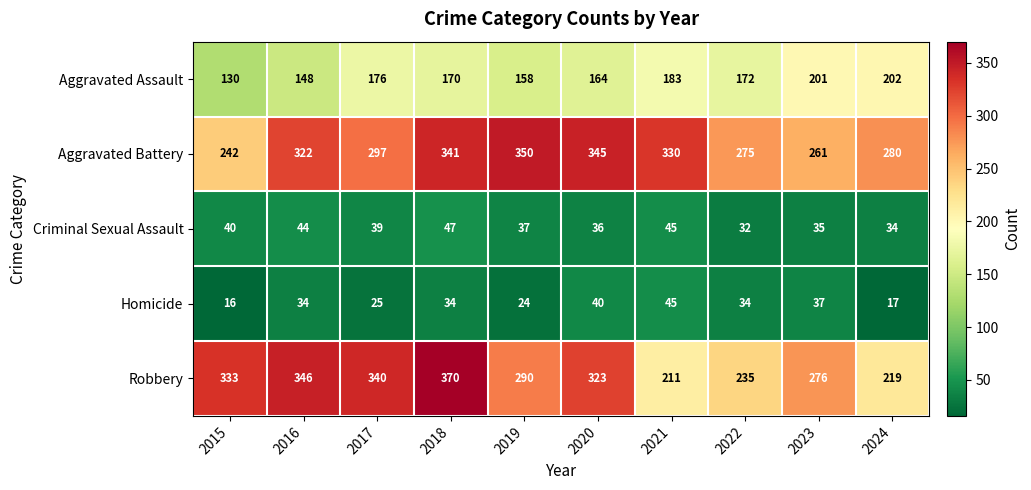

List the labels in order of Aggravated Battery value, smallest first.

2015, 2023, 2022, 2024, 2017, 2016, 2021, 2018, 2020, 2019